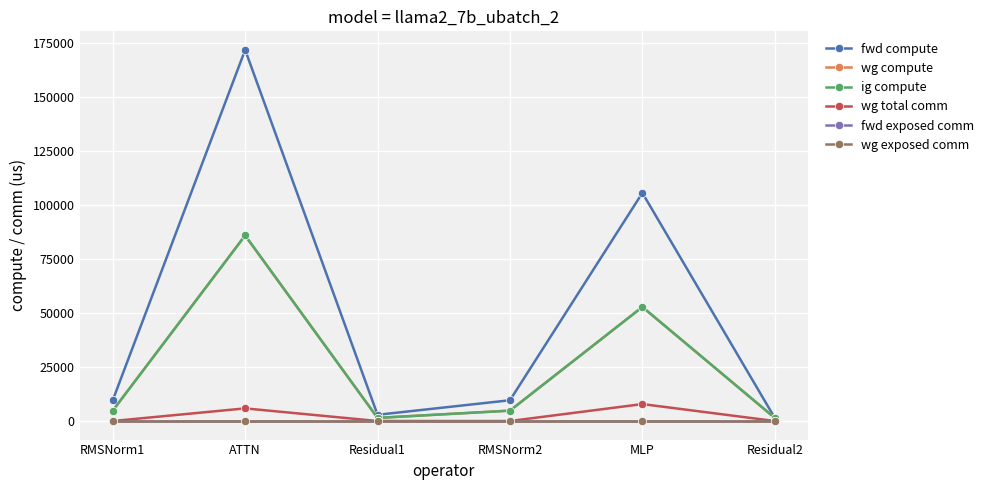

At which label does ig compute reach its peak?

ATTN